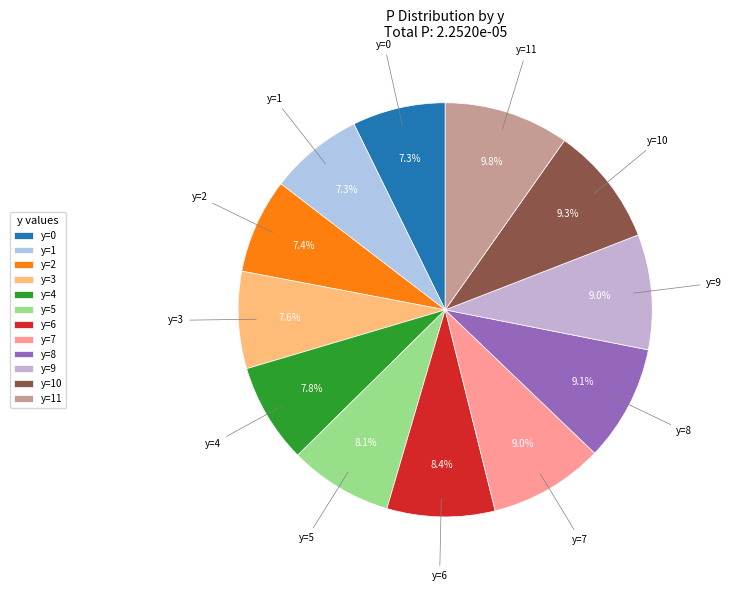

Between y=6 and y=2, which is larger?

y=6